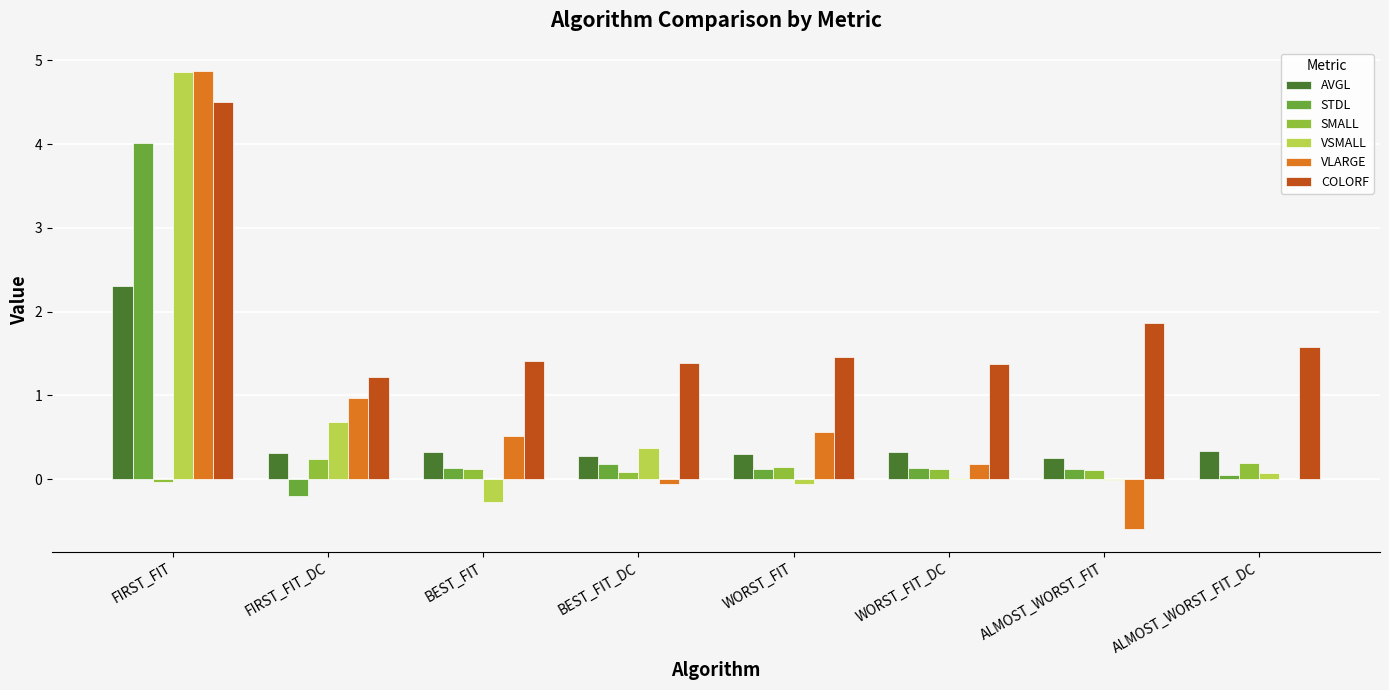

Which series has the largest total across all categories?

COLORF